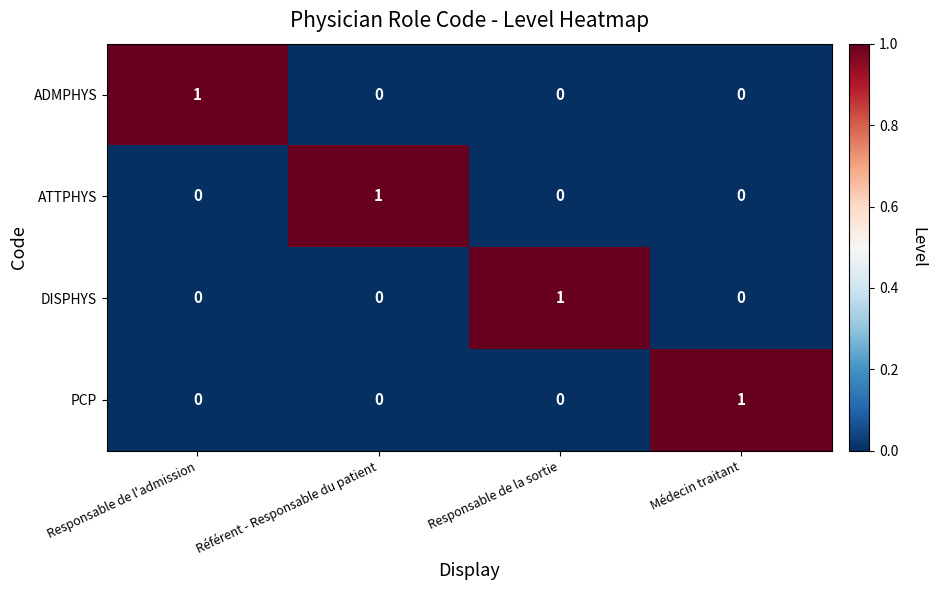

Reading right to left, what are all the values shown in this chart?

ADMPHYS: 0	0	0	1
ATTPHYS: 0	0	1	0
DISPHYS: 0	1	0	0
PCP: 1	0	0	0